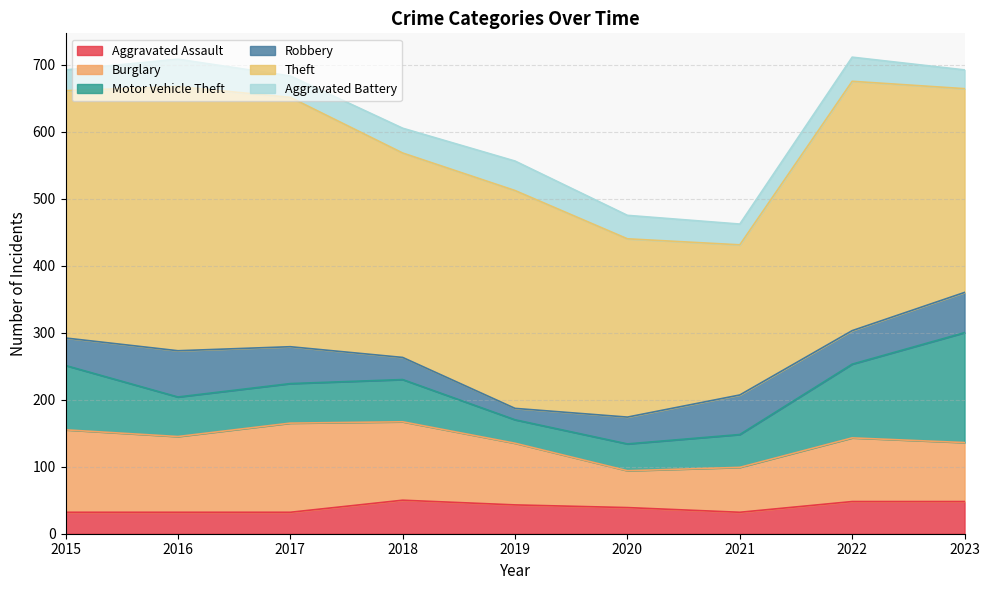

Which series has the widest spread of values?

Theft